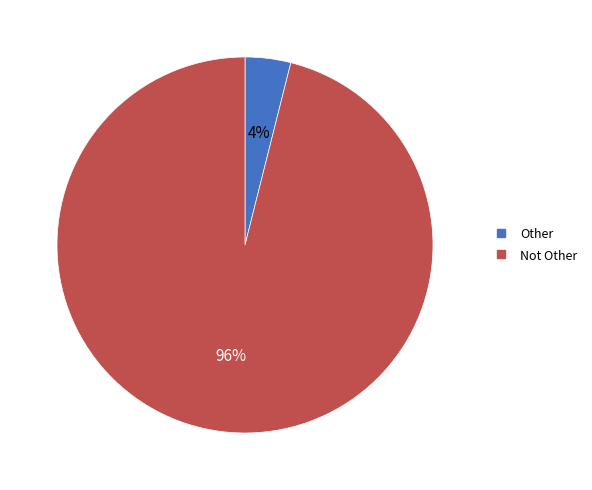

To the nearest percent, what percentage of the pie is Not Other?

96%